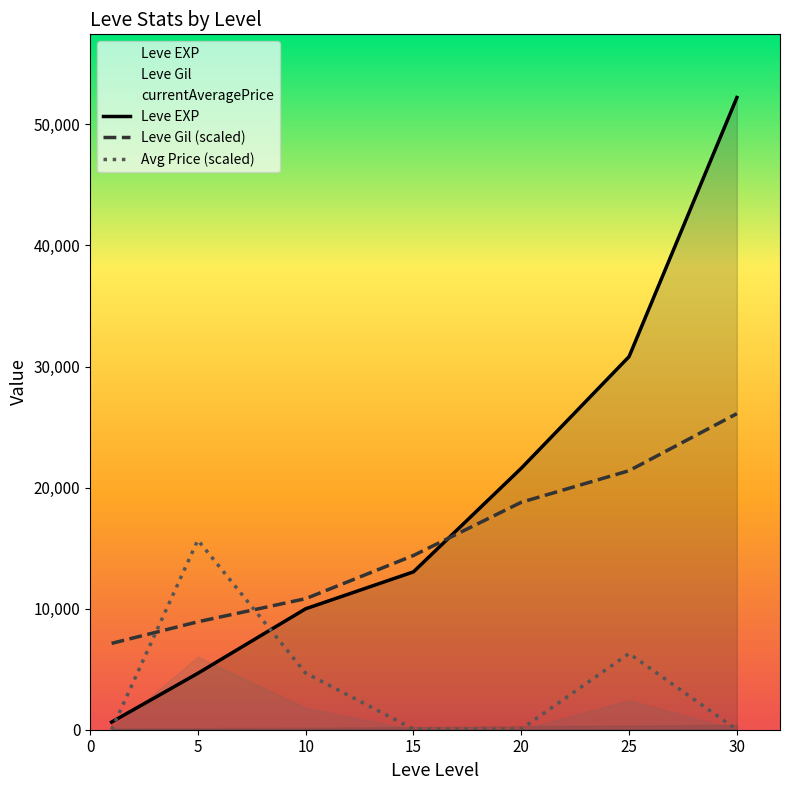

At which category does the chart reach its peak across all series?

30